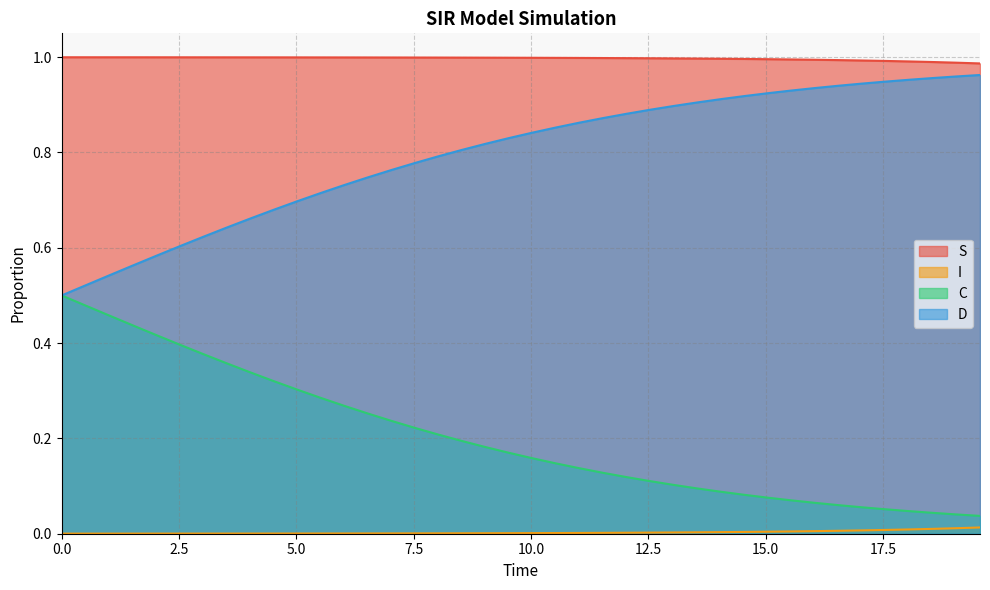

What are all the series names shown in the legend?

S, I, C, D